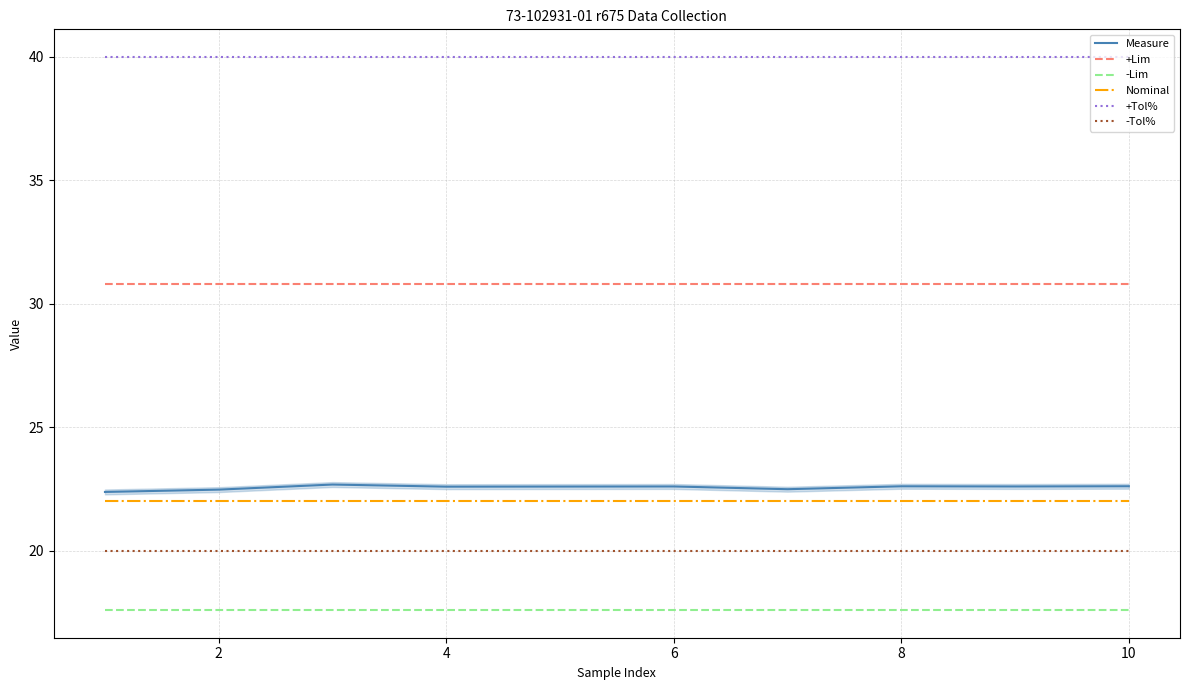

Which series has the largest range (max minus min)?

Measure